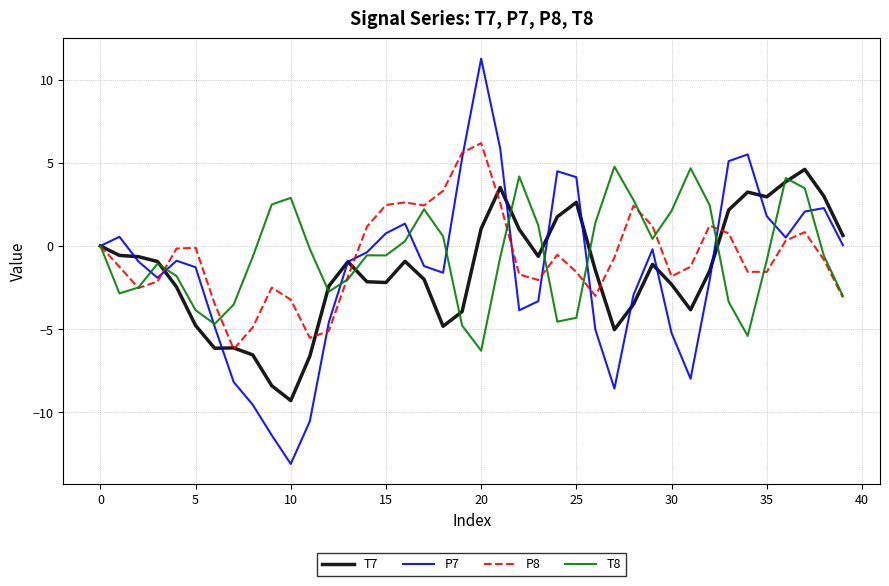

What is the highest value of the P7 series?

11.2